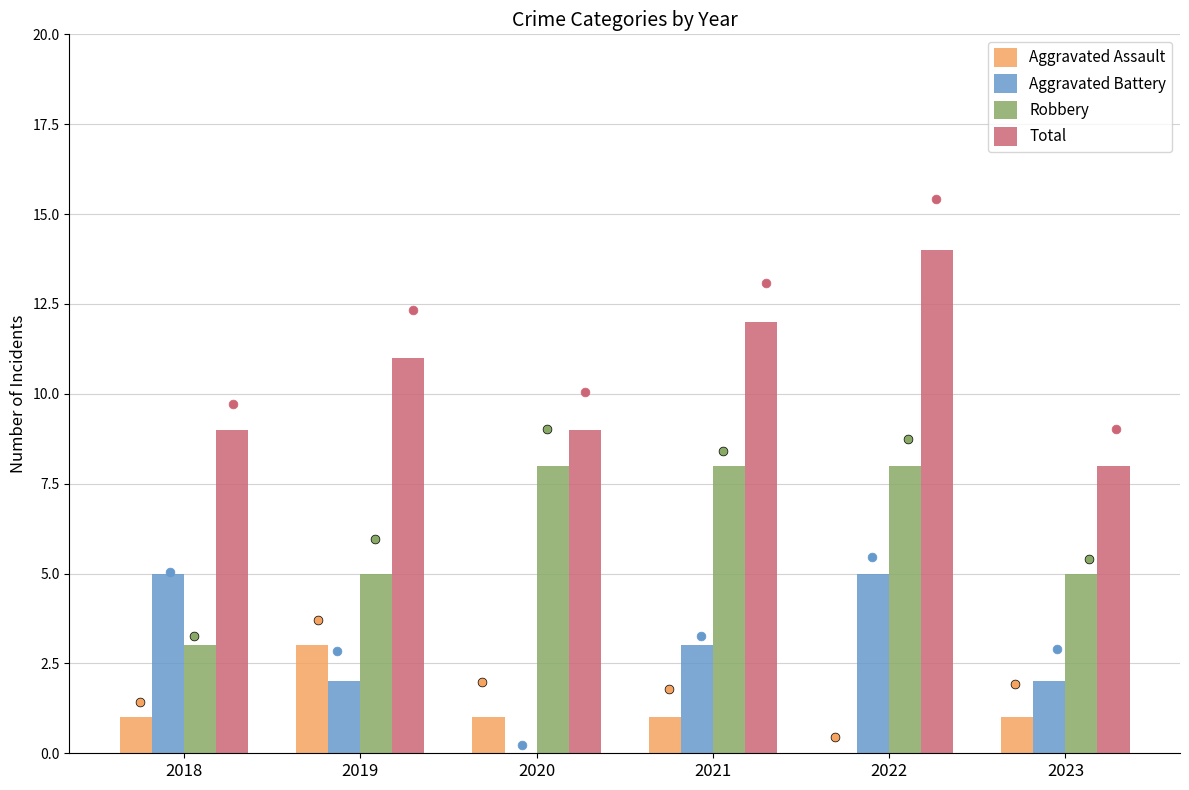

What are all the series names shown in the legend?

Aggravated Assault, Aggravated Battery, Robbery, Total